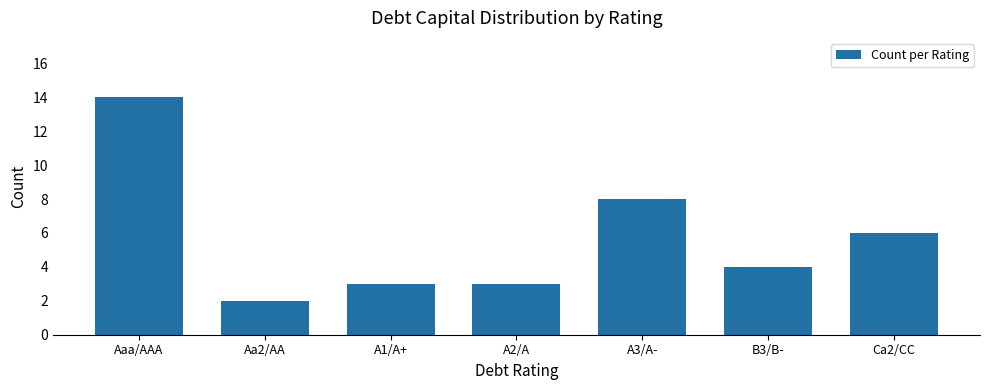

Reading left to right, list all the values displayed in this chart.

14	2	3	3	8	4	6